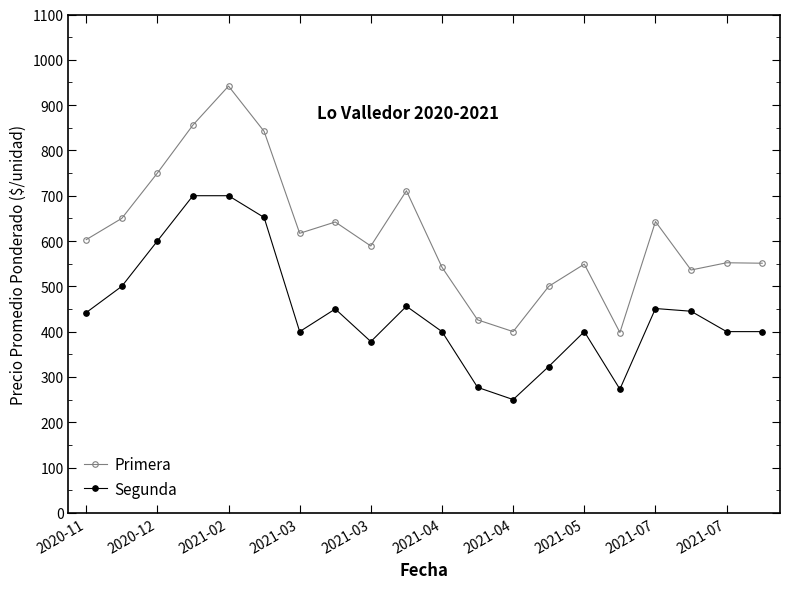

Which series has the largest total across all categories?

Primera